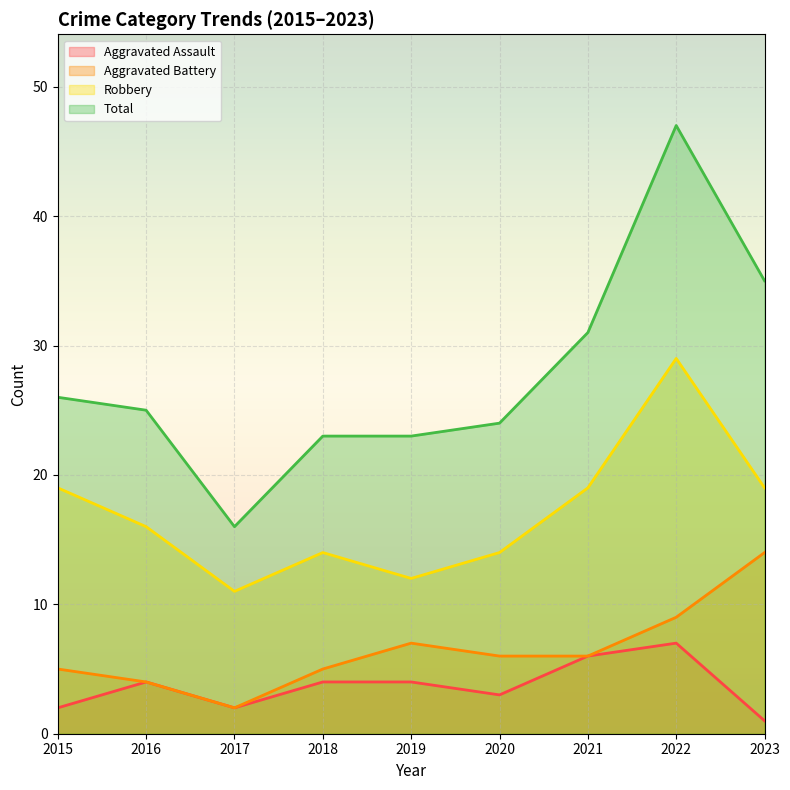

How many lines are shown in the chart?

4